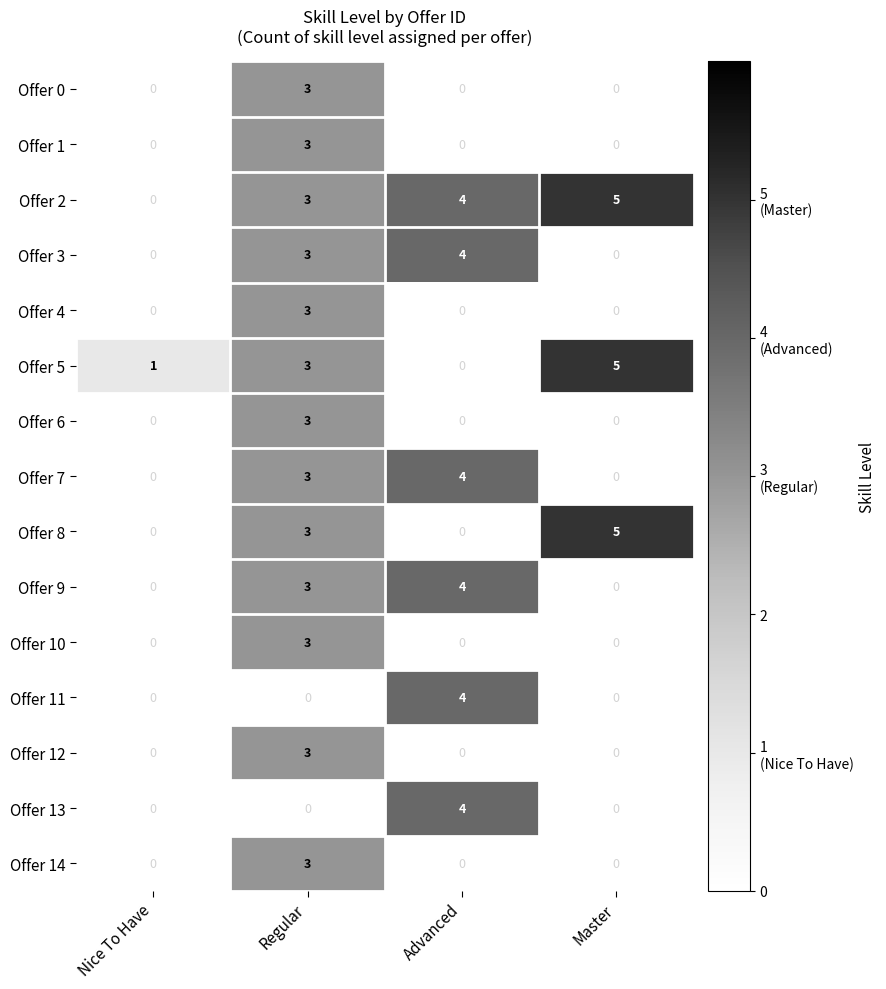

How many distinct data groups are displayed?

15